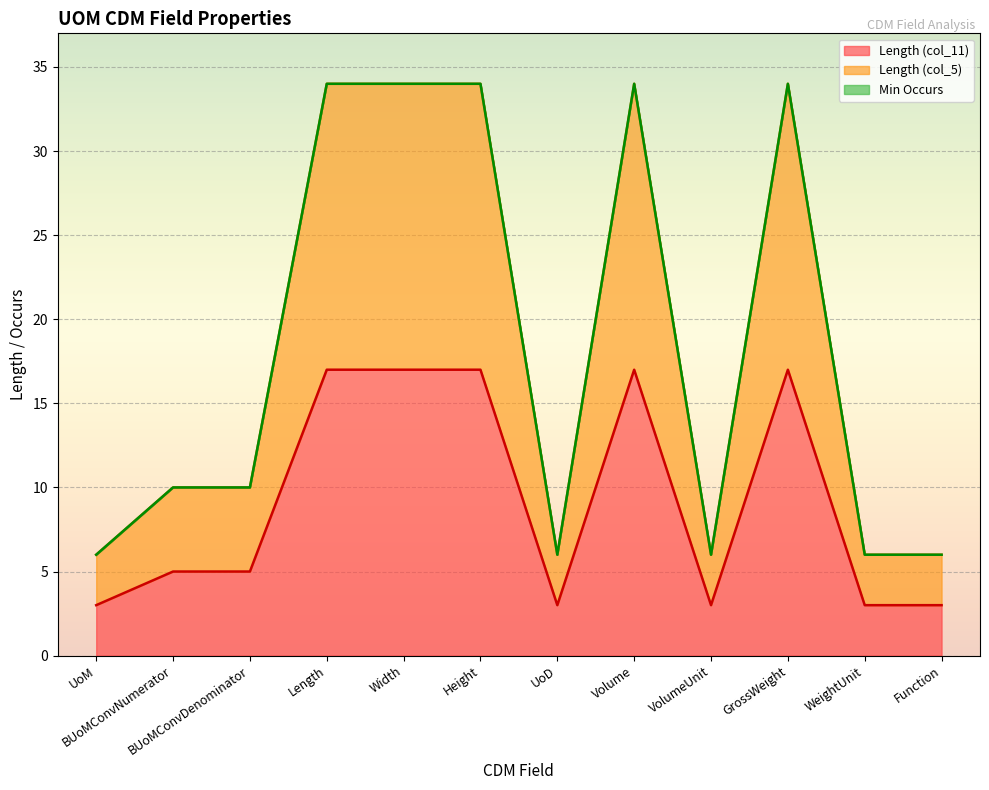

What is the sum of all Length (col_11) values?

110